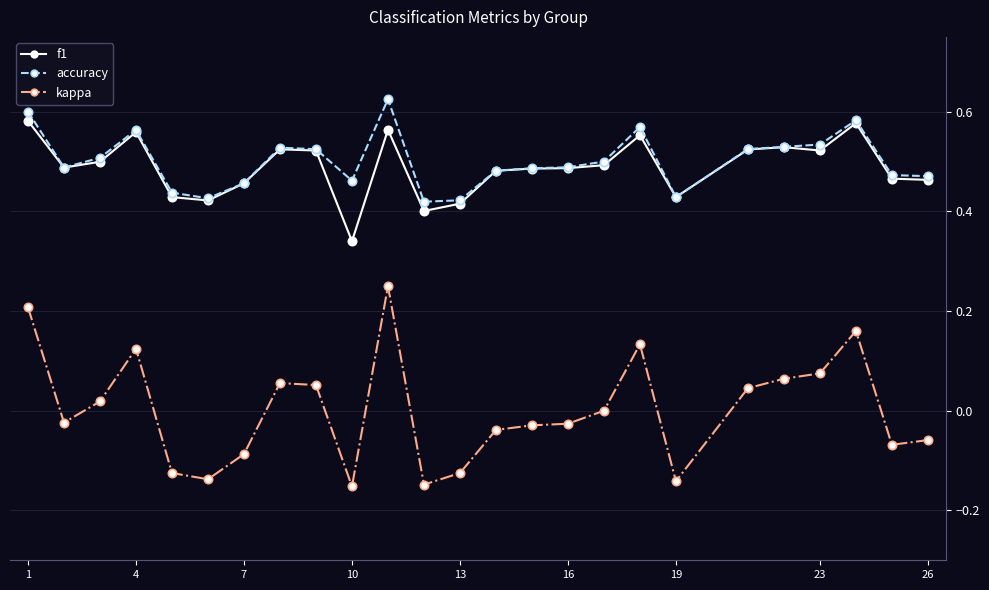

Rank the series by their maximum value, from lowest to highest.

kappa, f1, accuracy